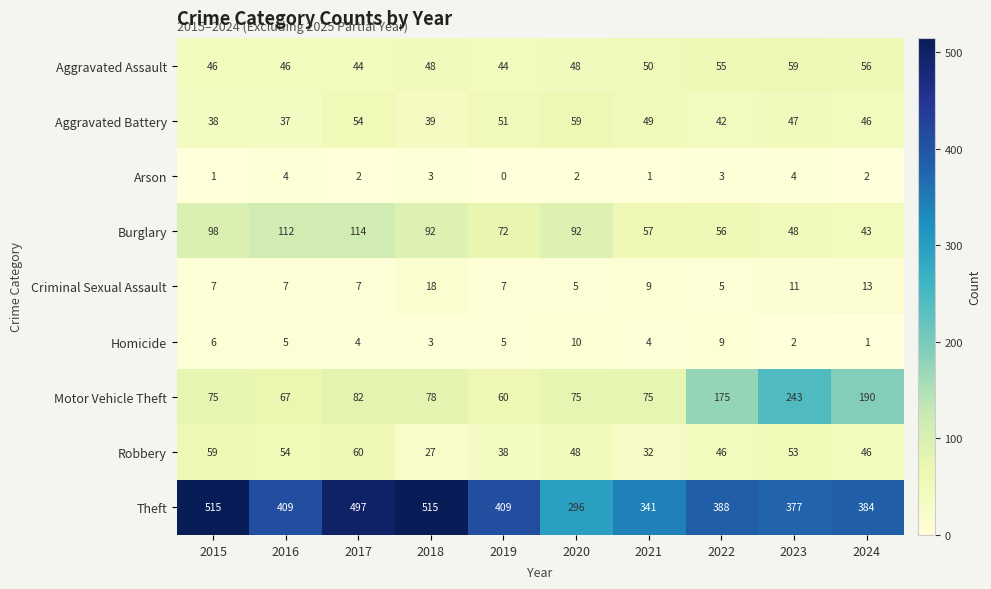

Is it true that Aggravated Battery equals 42 at 2022?

True